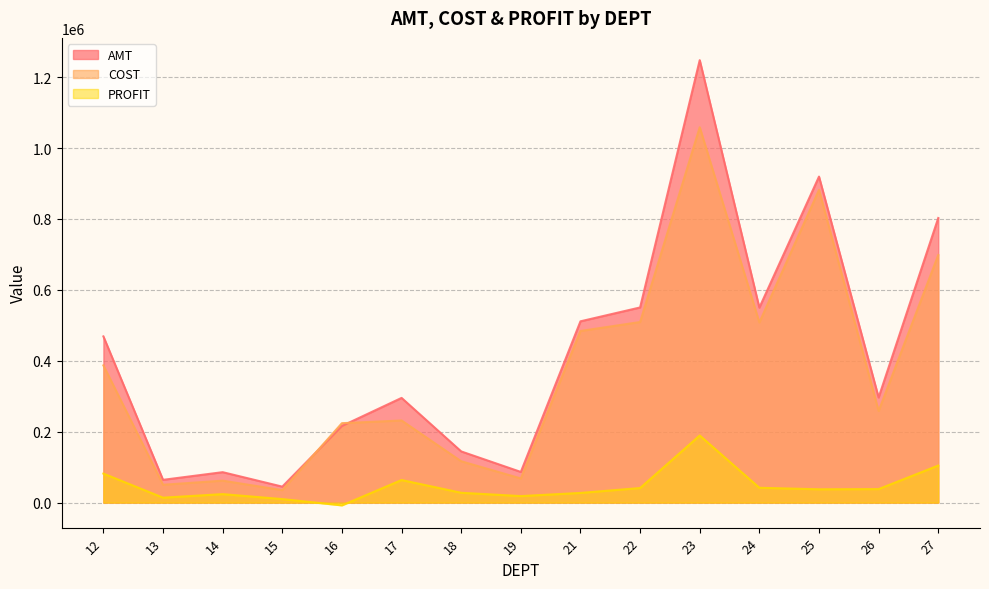

Where does the PROFIT series first go above 37558?

12